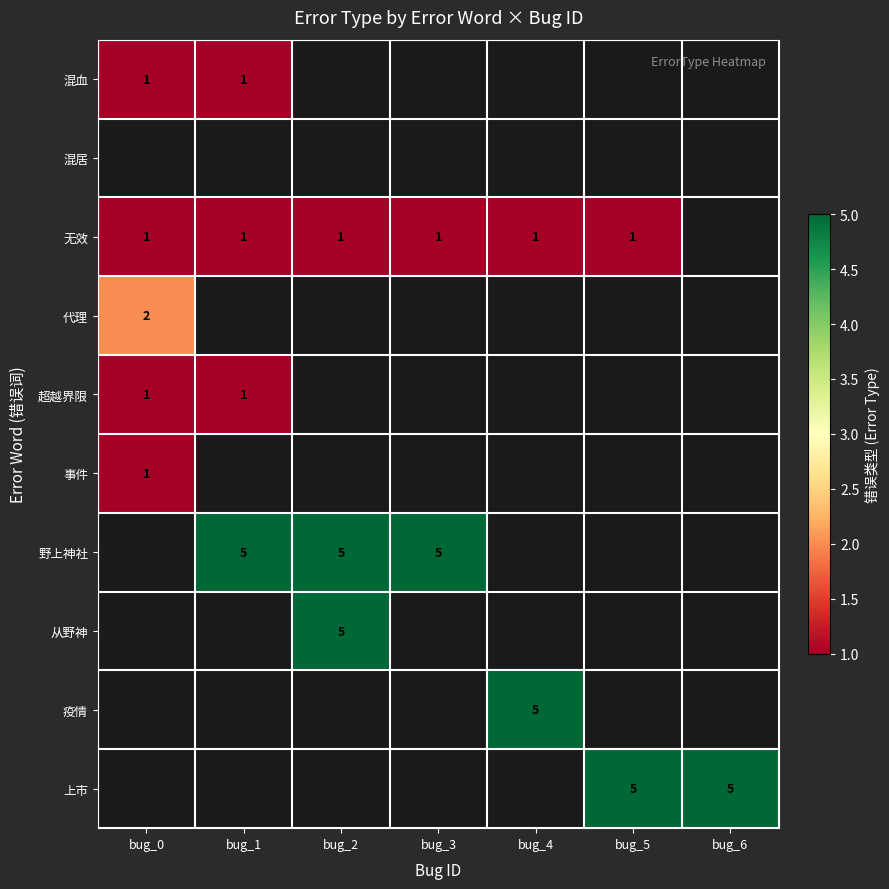

The 野上神社 series shows 3 at bug_3. True or false?

False